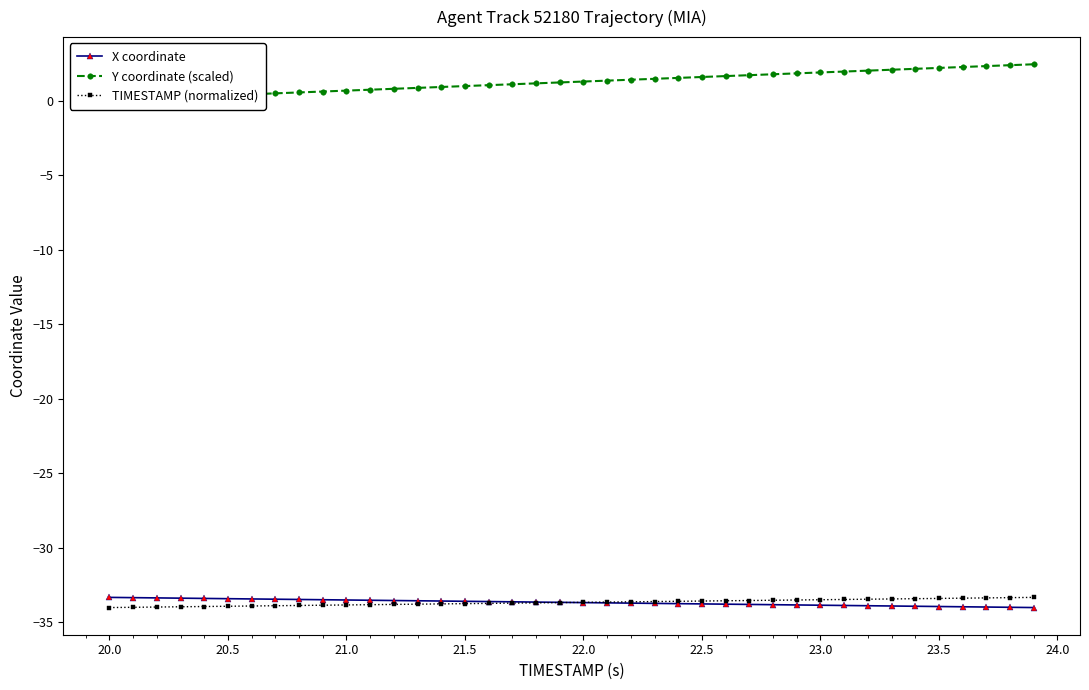

How many data points does each series have?

40